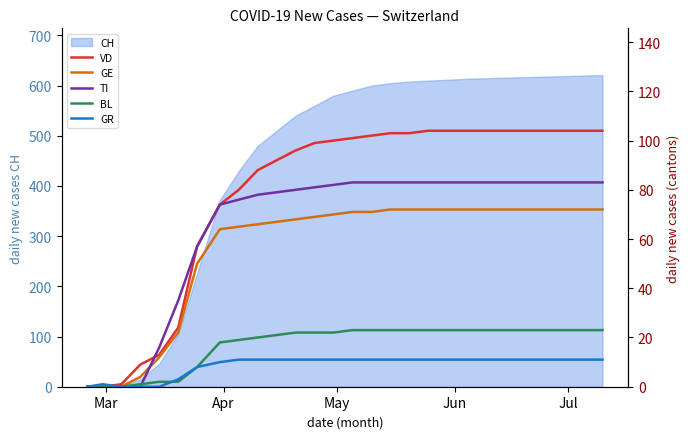

What is the highest value of the CH series?

621